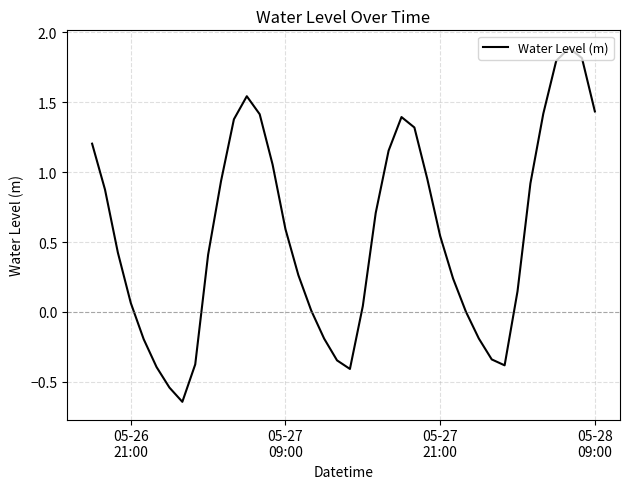

What is the difference between the maximum and minimum values?

2.5